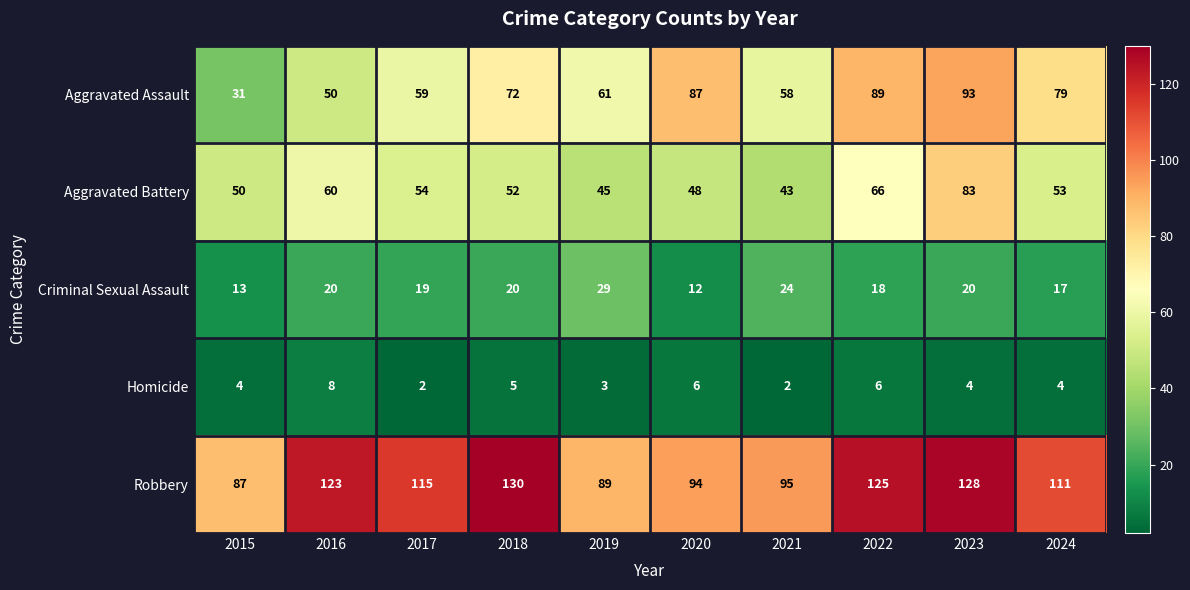

True or false: Robbery has a value of 94 at 2020.

True